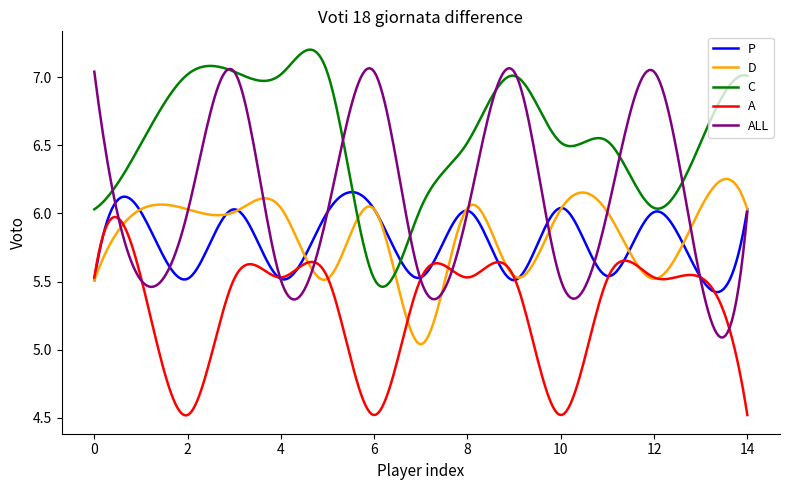

Which series has the widest spread of values?

ALL